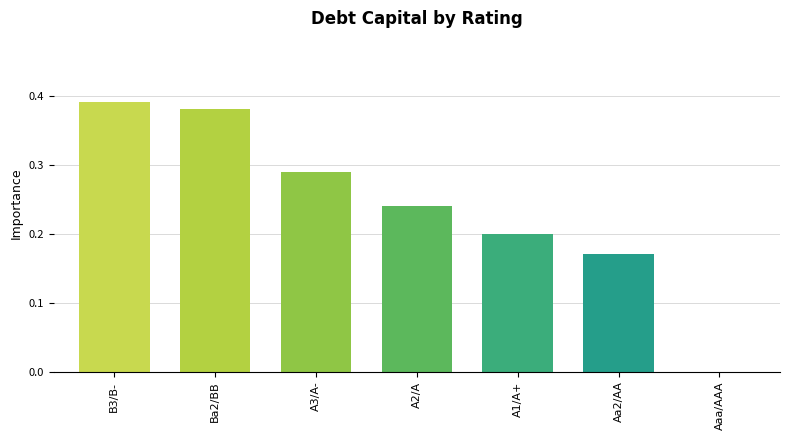

What is the change in value from A3/A- to Aaa/AAA?

-0.3